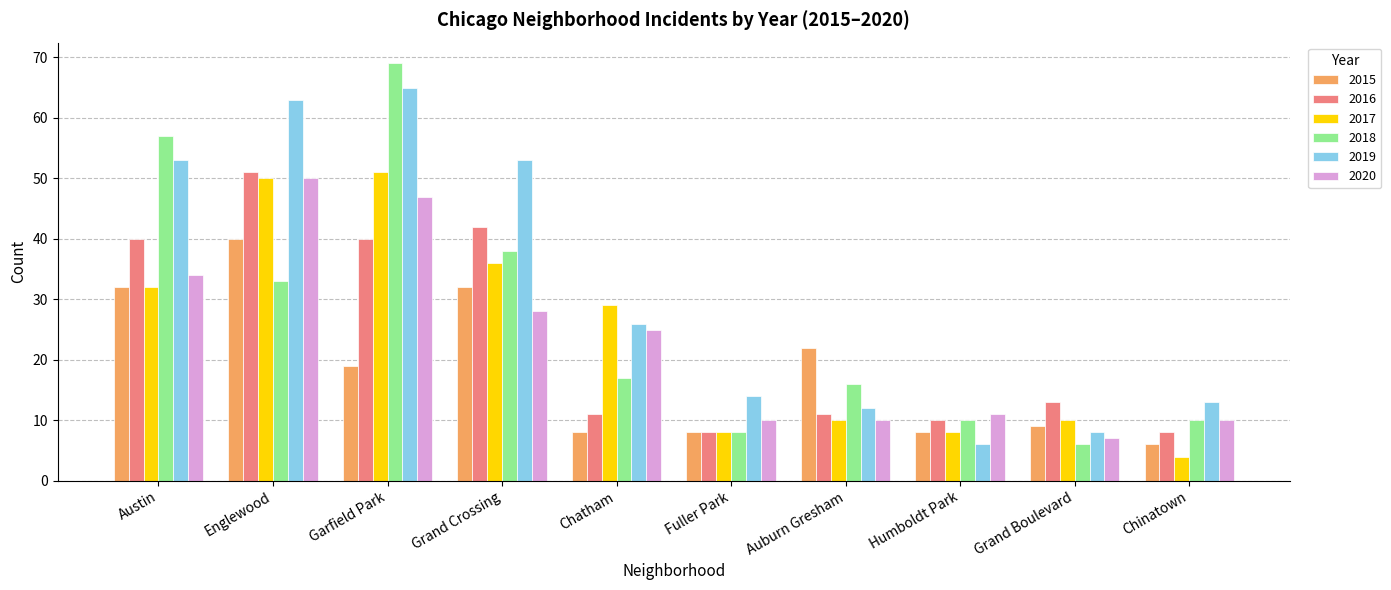

What is the approximate value of 2020 at Grand Boulevard?

7